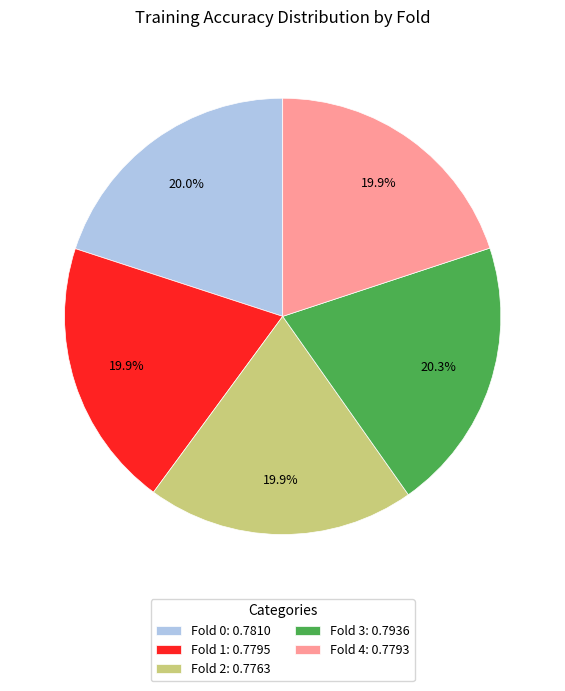

How many segments does this pie chart have?

5